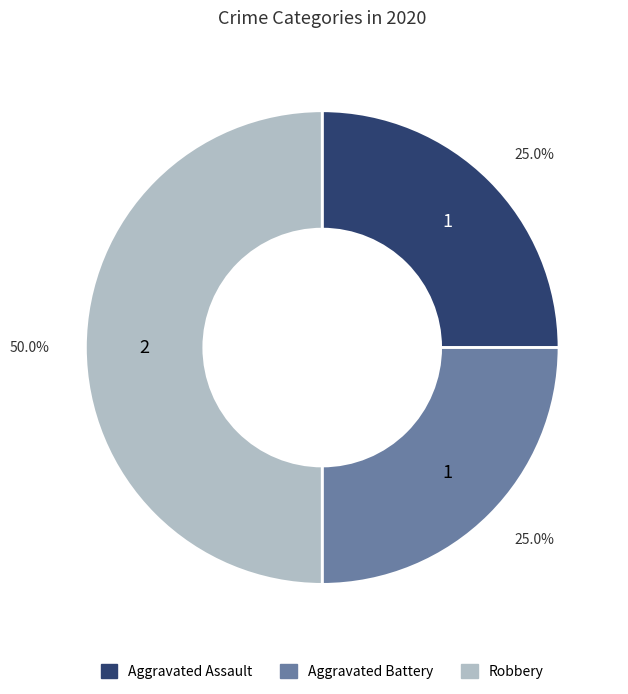

Which slice is the largest?

Robbery